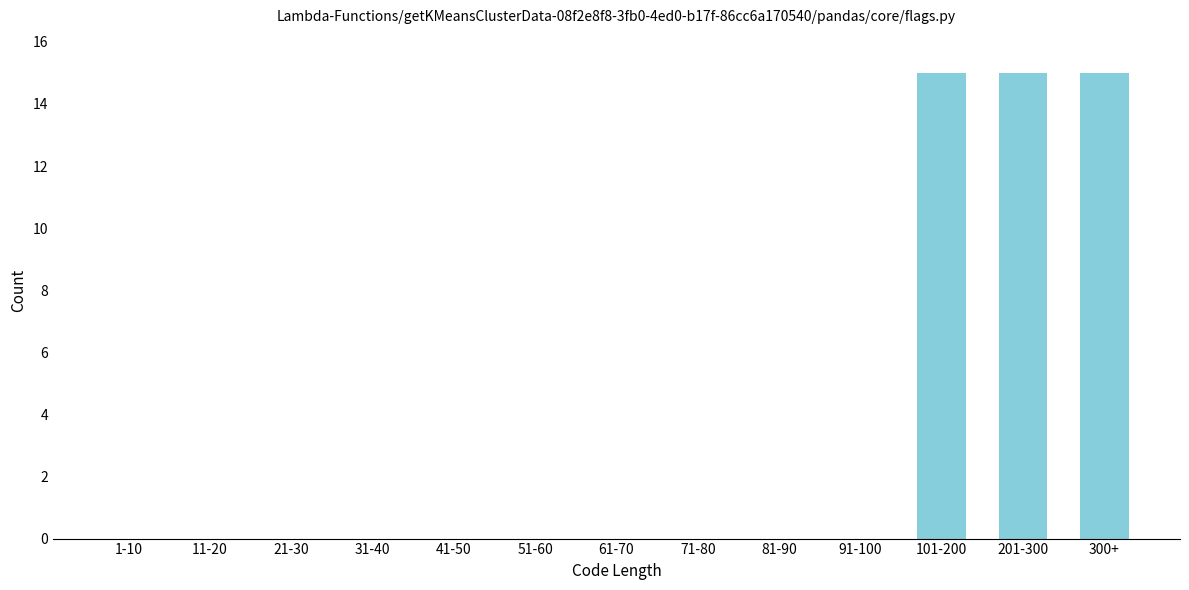

Reading right to left, extract all data points from this chart.

300+=15	201-300=15	101-200=15	91-100=0	81-90=0	71-80=0	61-70=0	51-60=0	41-50=0	31-40=0	21-30=0	11-20=0	1-10=0